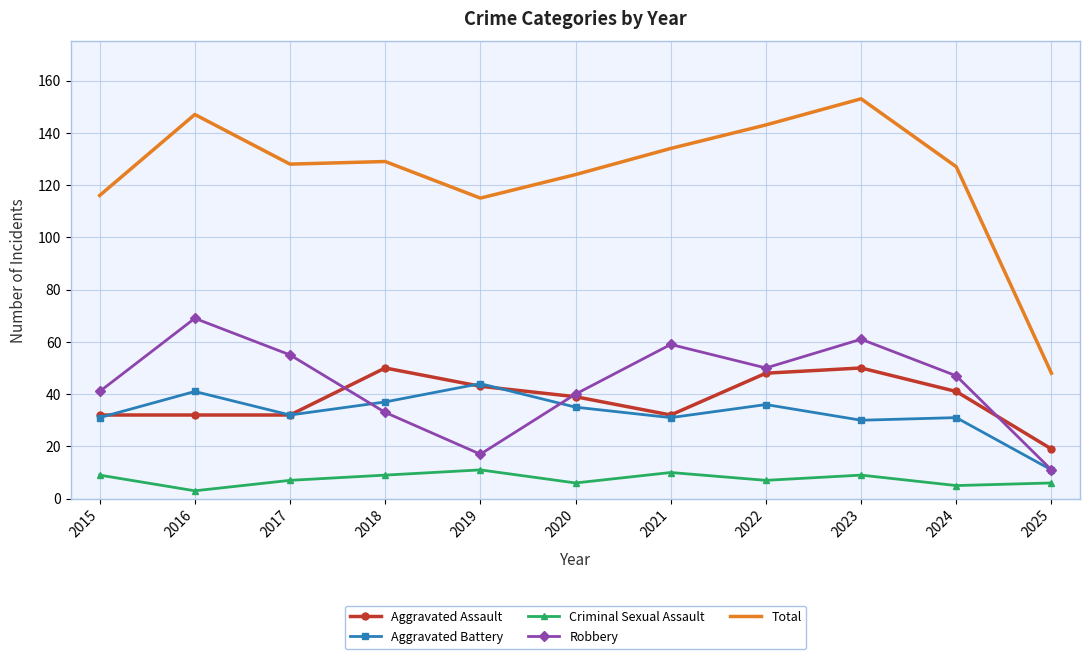

Which label corresponds to the largest value in the chart?

2023